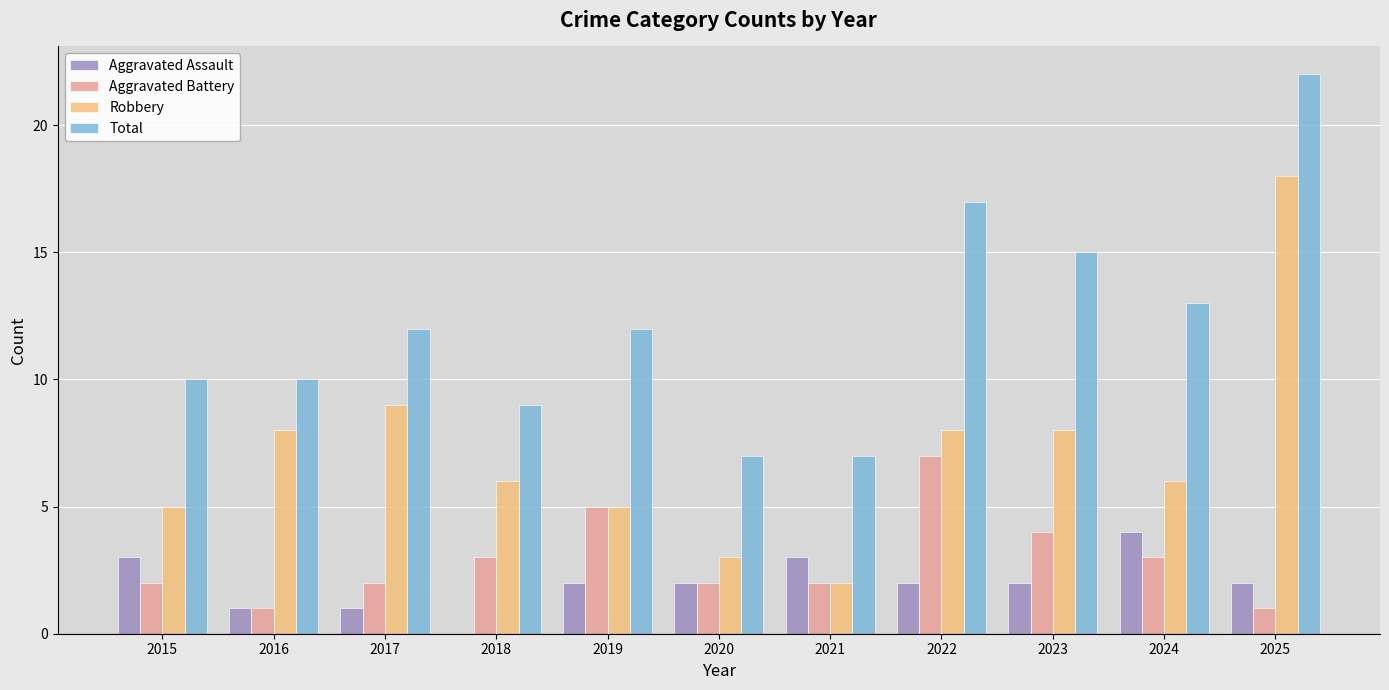

Which series has the widest spread of values?

Robbery